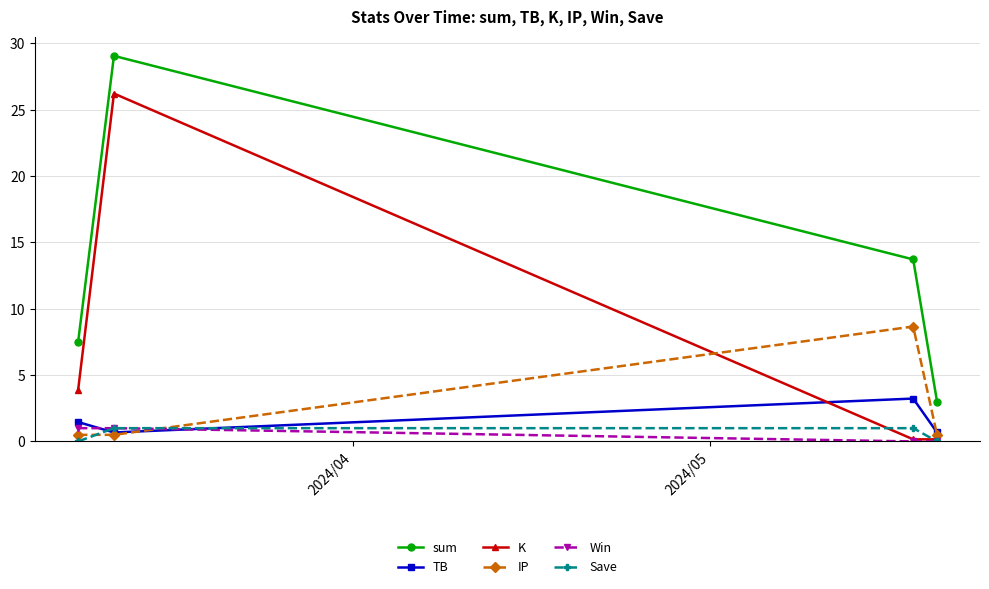

True or false: K and sum cross at least once.

False